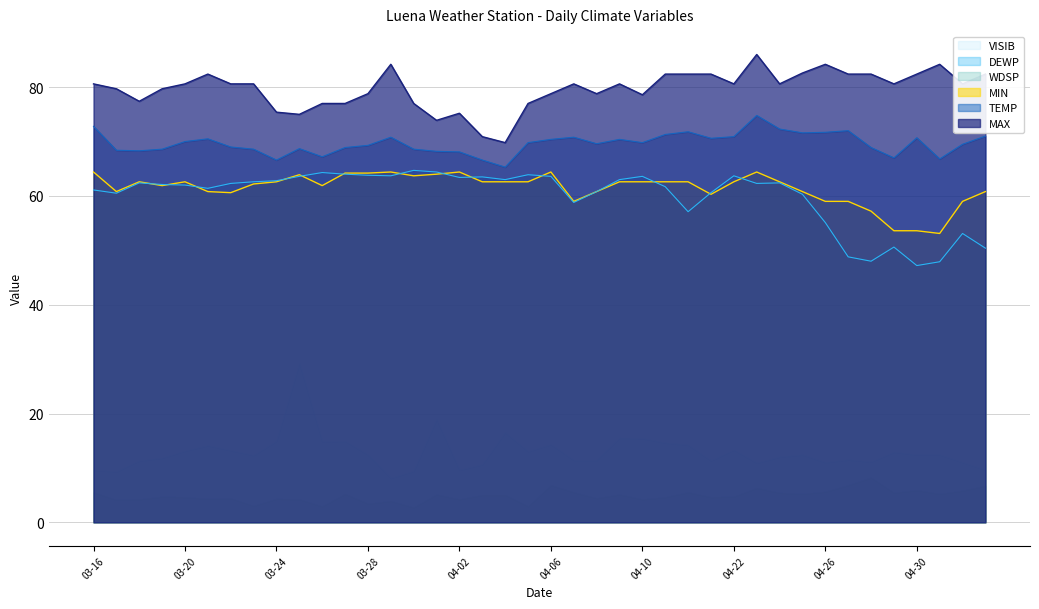

What is the highest value of the MIN series?

64.4